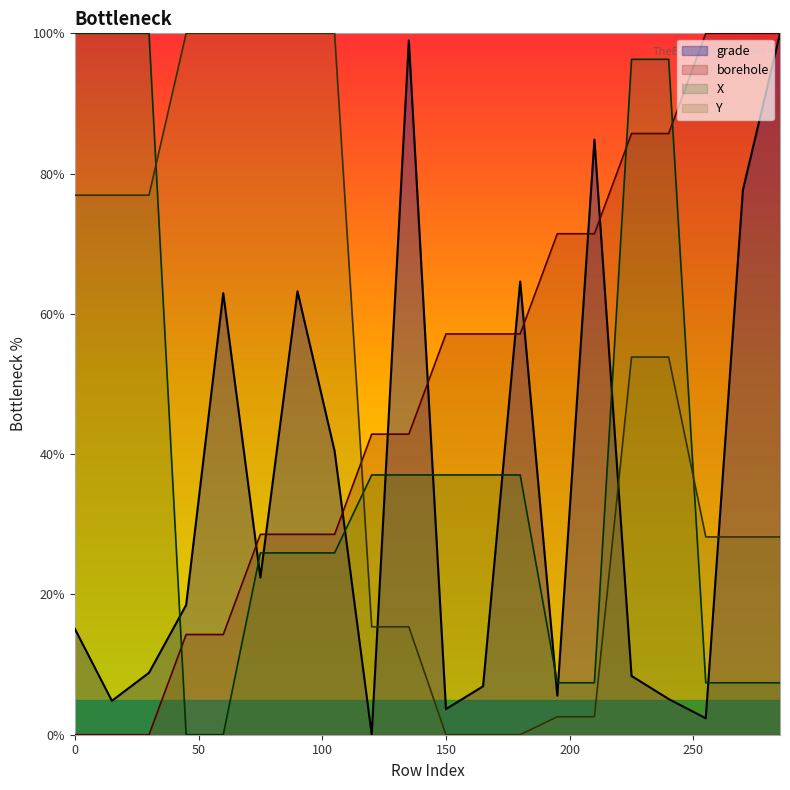

Reading left to right, list all the values displayed in this chart.

grade: 15.1	4.8	8.8	18.5	63.0	22.4	63.2	40.4	0.0	99.0	3.7	6.9	64.6	5.6	84.8	8.4	5.1	2.3	77.6	100.0
borehole: 0.0	0.0	0.0	14.3	14.3	28.6	28.6	28.6	42.9	42.9	57.1	57.1	57.1	71.4	71.4	85.7	85.7	100.0	100.0	100.0
X: 100.0	100.0	100.0	0.0	0.0	25.9	25.9	25.9	37.0	37.0	37.0	37.0	37.0	7.4	7.4	96.3	96.3	7.4	7.4	7.4
Y: 76.9	76.9	76.9	100.0	100.0	100.0	100.0	100.0	15.4	15.4	0.0	0.0	0.0	2.6	2.6	53.8	53.8	28.2	28.2	28.2